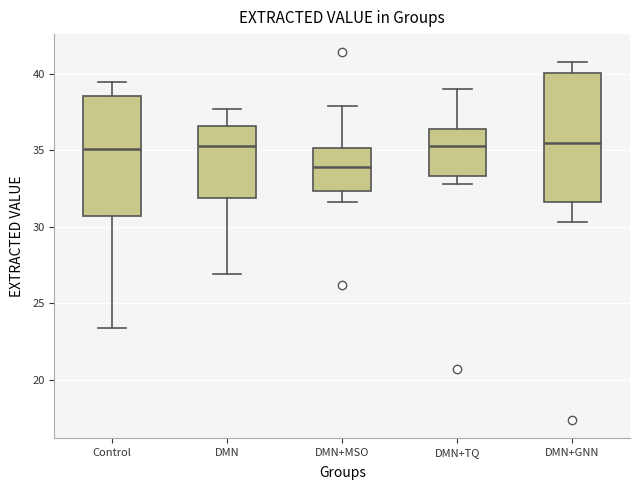

Reading left to right, read every box against the y-axis: the position of its median line, the range the box covers, and the ends of its whiskers. The values are not printed on the chart, so give them approximately, as read against the axis.

Control: median 35.0, box 30.5 to 38.5, whiskers 23.5 to 39.5
DMN: median 35.5, box 32.0 to 36.5, whiskers 27.0 to 37.5
DMN+MSO: median 34.0, box 32.5 to 35.0, whiskers 31.5 to 38.0
DMN+TQ: median 35.5, box 33.5 to 36.5, whiskers 33.0 to 39.0
DMN+GNN: median 35.5, box 31.5 to 40.0, whiskers 30.5 to 41.0